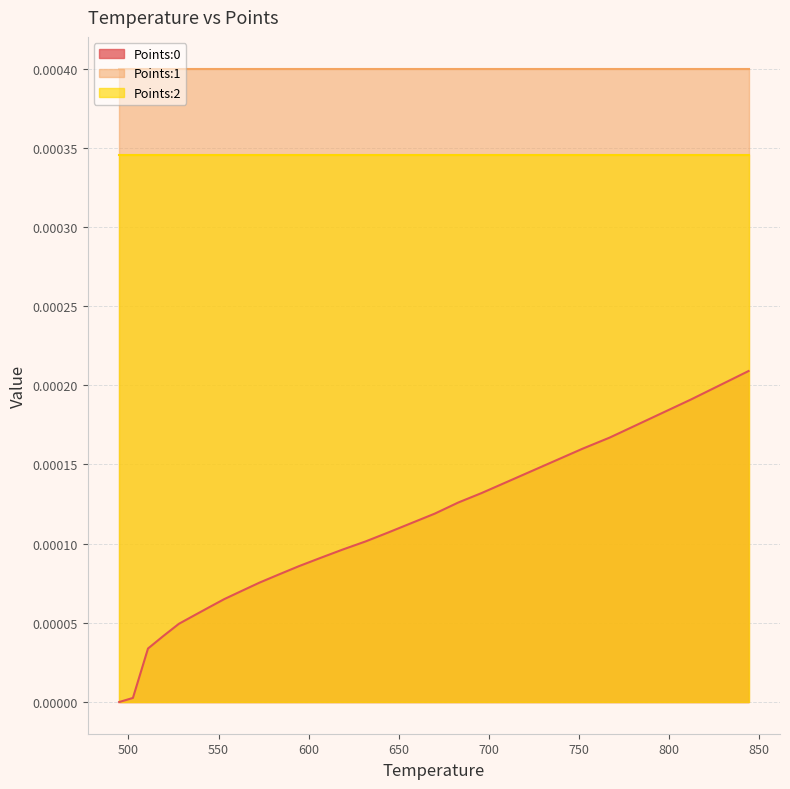

True or false: Points:0 and Points:1 cross at least once.

False